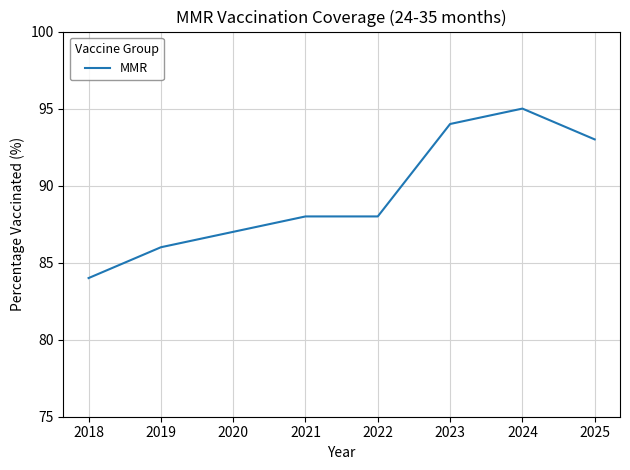

Read the value at 2021, to the nearest 5.

90